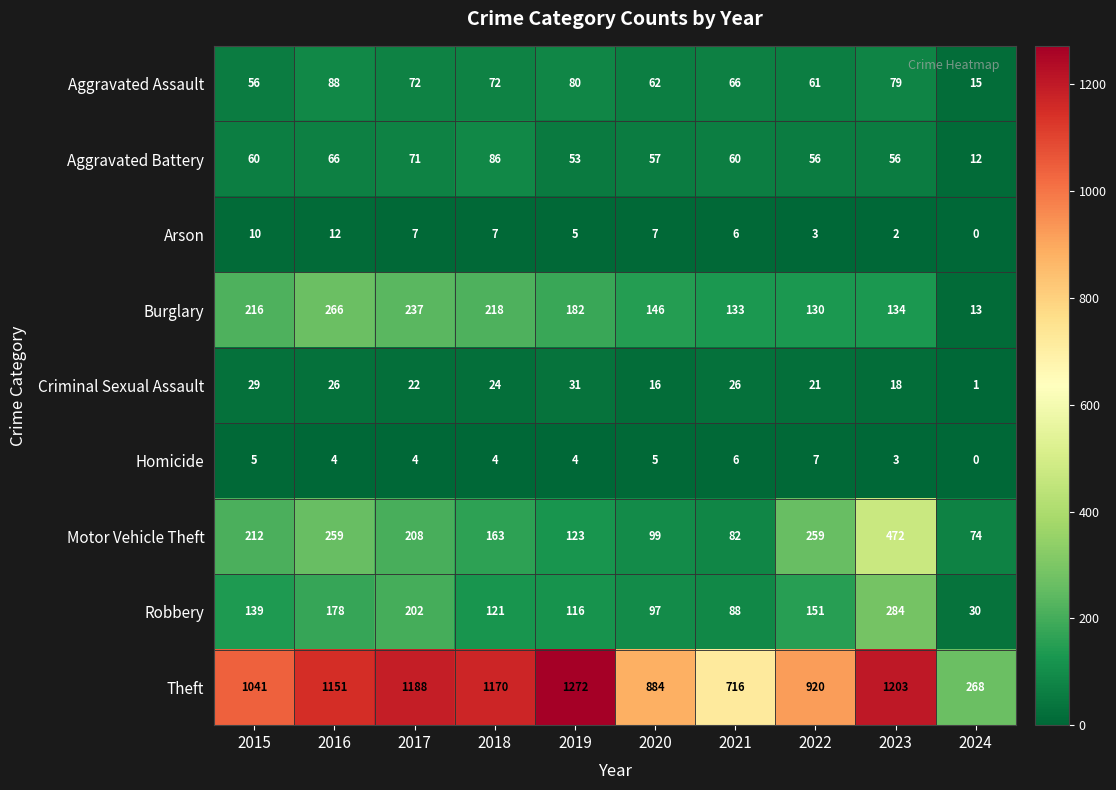

What is the difference between the second highest and second lowest values in the Burglary series?

107